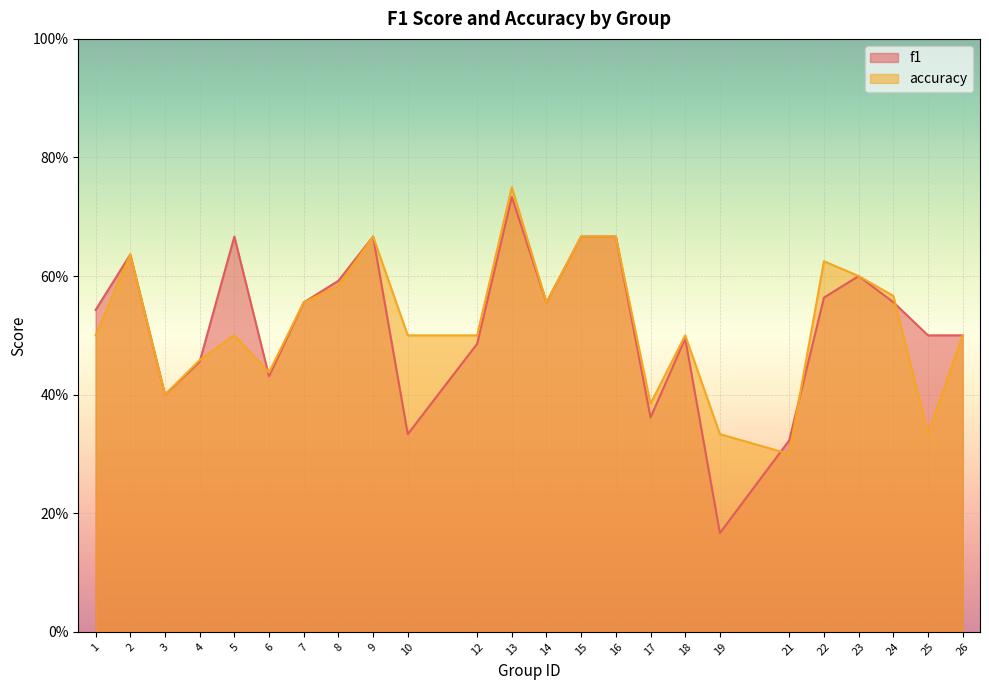

How many intersections are there between accuracy and f1?

5